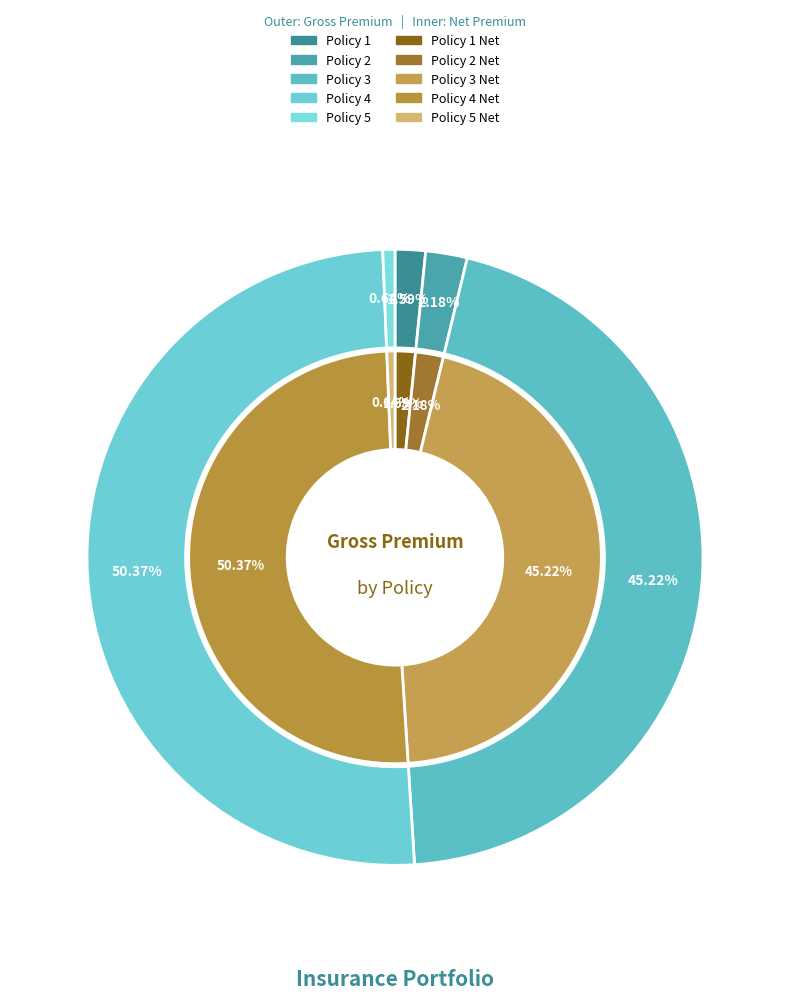

Does Policy 3 represent more than half of the total?

No